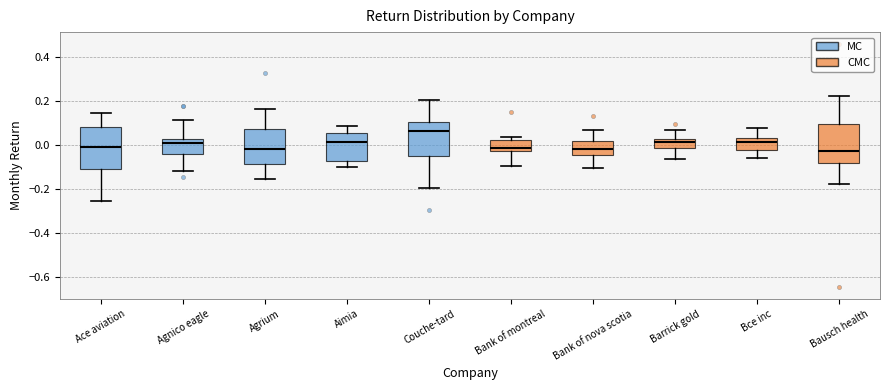

Reading left to right, read every box against the y-axis: the position of its median line, the range the box covers, and the ends of its whiskers. The values are not printed on the chart, so give them approximately, as read against the axis.

Ace aviation: median -0.02, box -0.12 to 0.08, whiskers -0.26 to 0.14
Agnico eagle: median 0.00, box -0.04 to 0.02, whiskers -0.12 to 0.12
Agrium: median -0.02, box -0.10 to 0.08, whiskers -0.16 to 0.16
Aimia: median 0.00, box -0.08 to 0.06, whiskers -0.10 to 0.08
Couche-tard: median 0.06, box -0.06 to 0.10, whiskers -0.20 to 0.20
Bank of montreal: median -0.02, box -0.04 to 0.02, whiskers -0.10 to 0.04
Bank of nova scotia: median -0.02, box -0.04 to 0.02, whiskers -0.10 to 0.06
Barrick gold: median 0.00, box -0.02 to 0.02, whiskers -0.06 to 0.06
Bce inc: median 0.02 (just below the box's upper edge), box -0.02 to 0.02, whiskers -0.06 to 0.08
Bausch health: median -0.04, box -0.08 to 0.10, whiskers -0.18 to 0.22